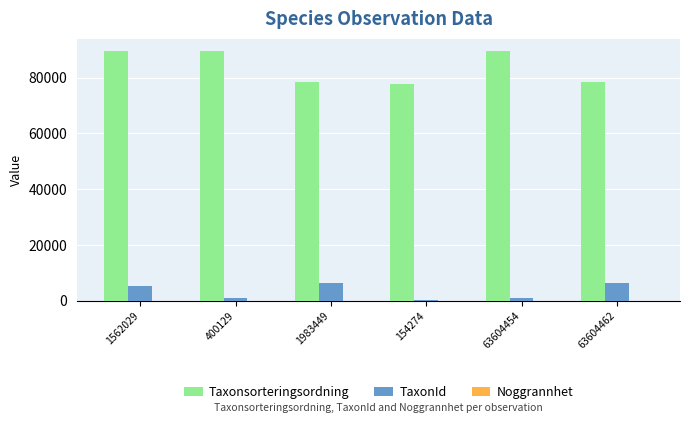

True or false: Taxonsorteringsordning has a value of 117868 at 63604462.

False